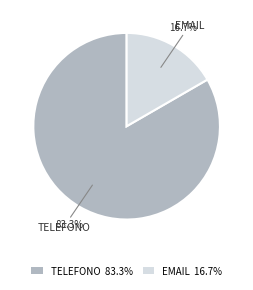

Is there any slice that represents more than half of the pie?

Yes